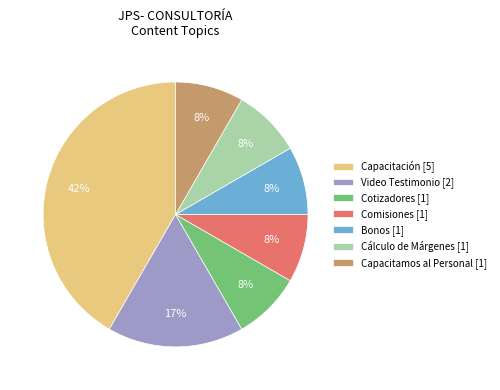

Do Cotizadores [1] and Cálculo de Márgenes [1] together represent more than half of the pie?

No